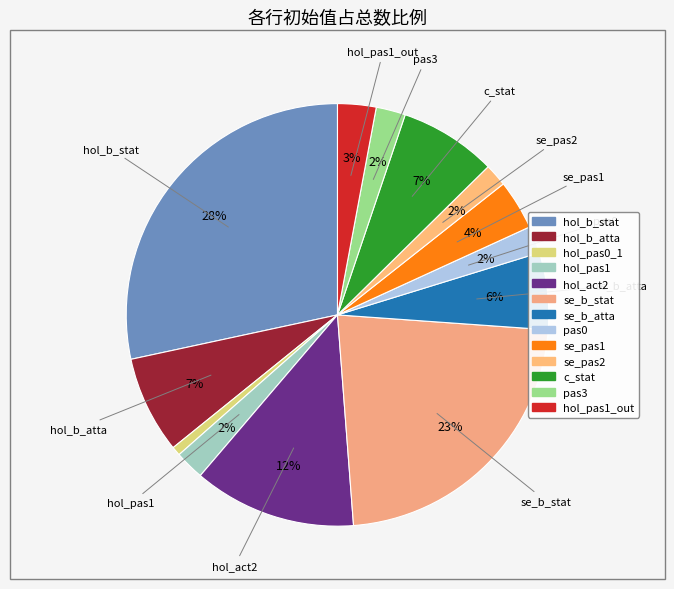

Which slice is the largest?

hol_b_stat